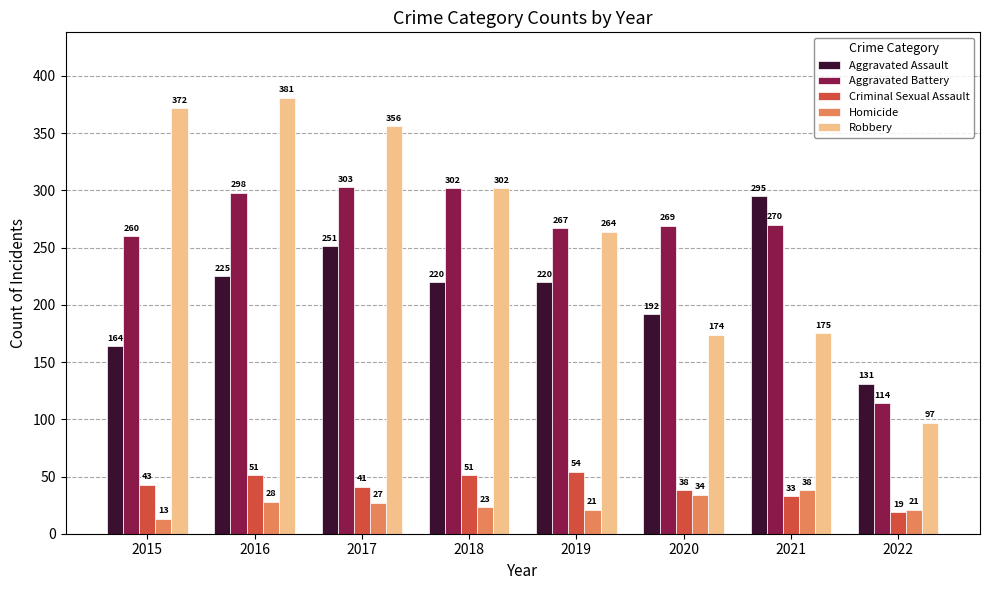

How many groups of bars are there?

8